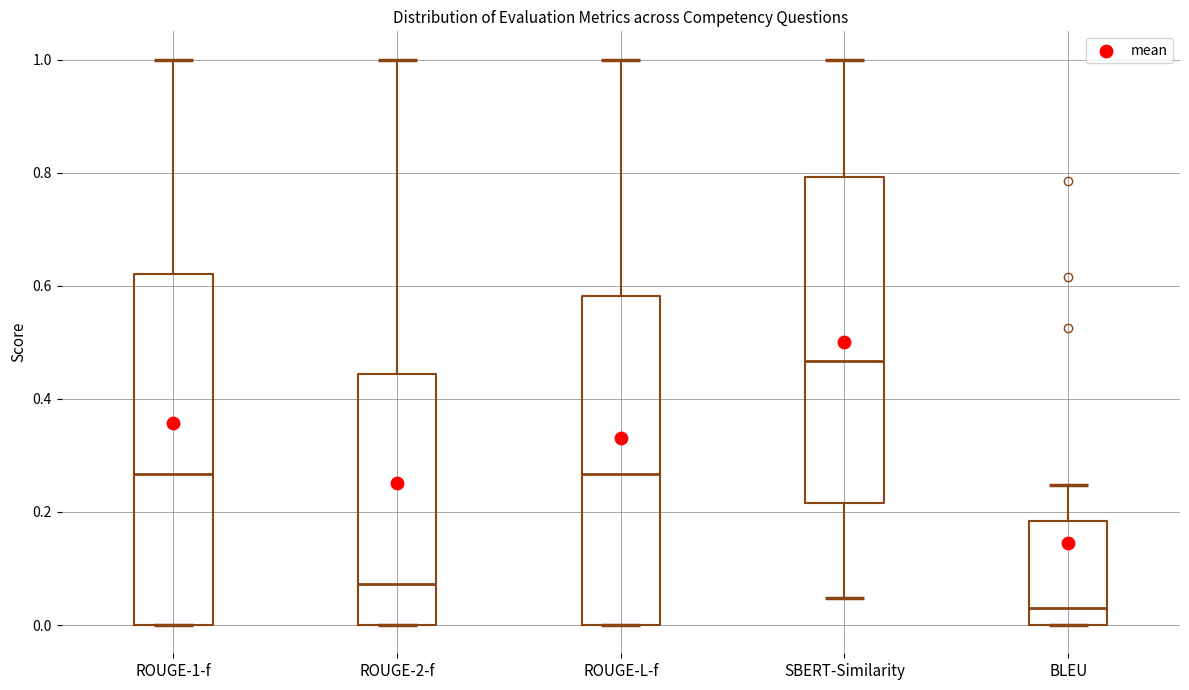

Which box is the tallest, from its lower edge to its upper edge?

ROUGE-1-f